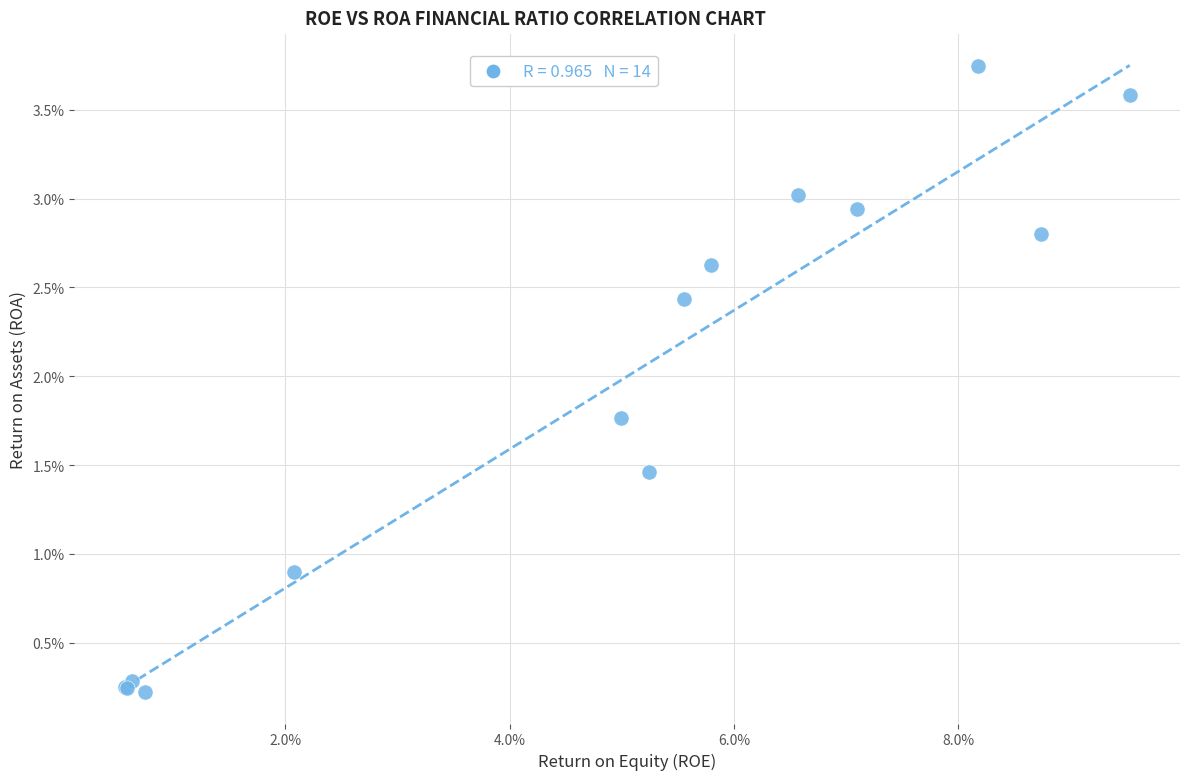

What Y value in the scatter plot is closest to 1?

0.9